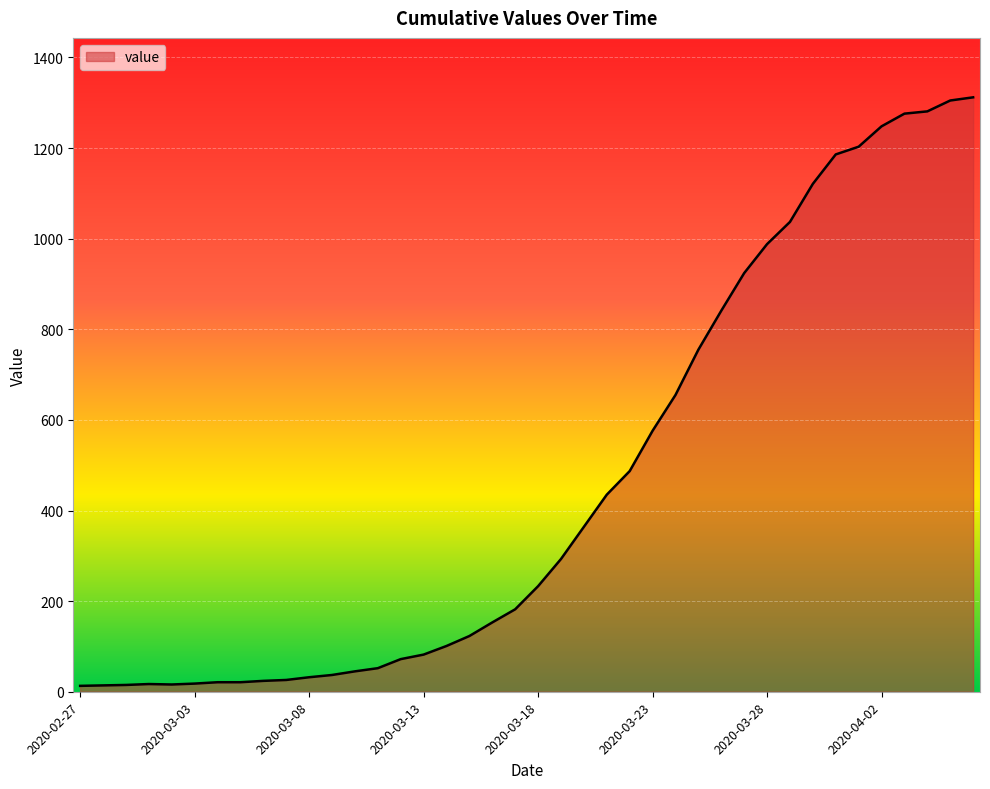

What is the difference between the maximum and minimum values?

1299